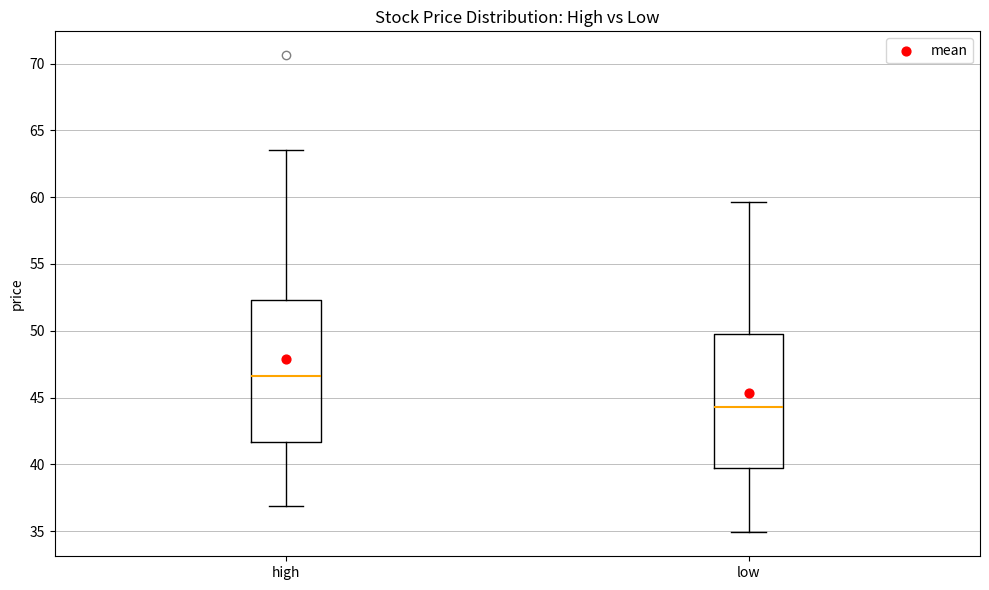

Which box's median line is the lowest?

low